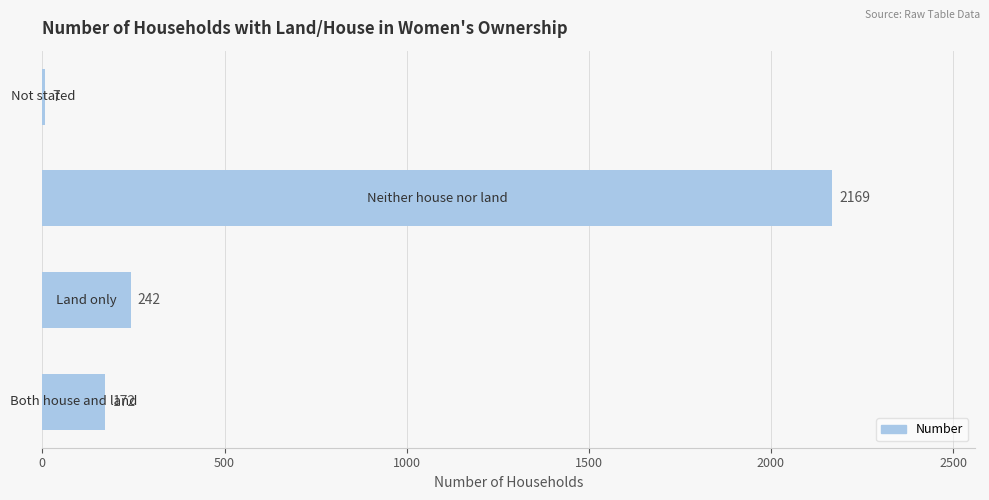

What is the sum of all values?

2590